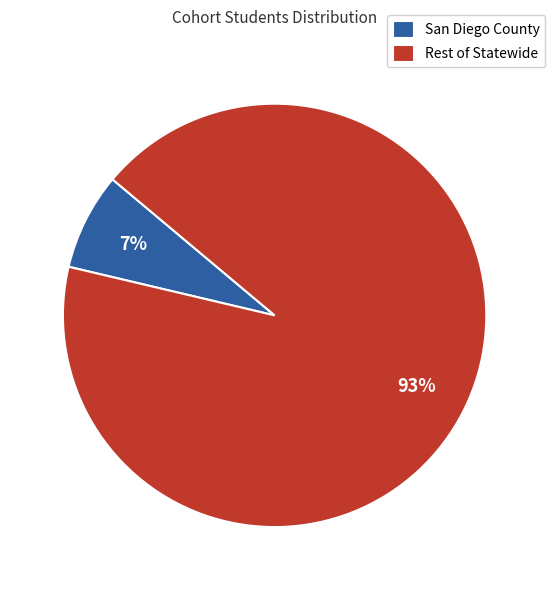

Between Rest of Statewide and San Diego County, which is larger?

Rest of Statewide